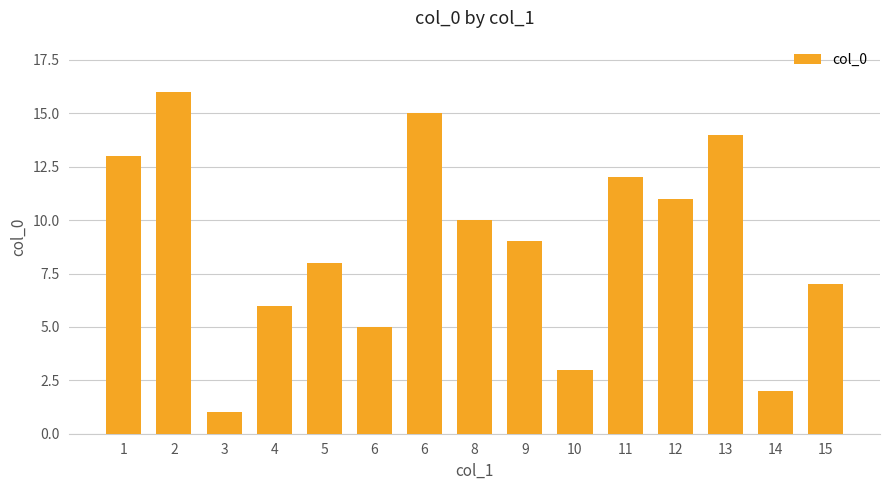

At which label is the value closest to 8?

5